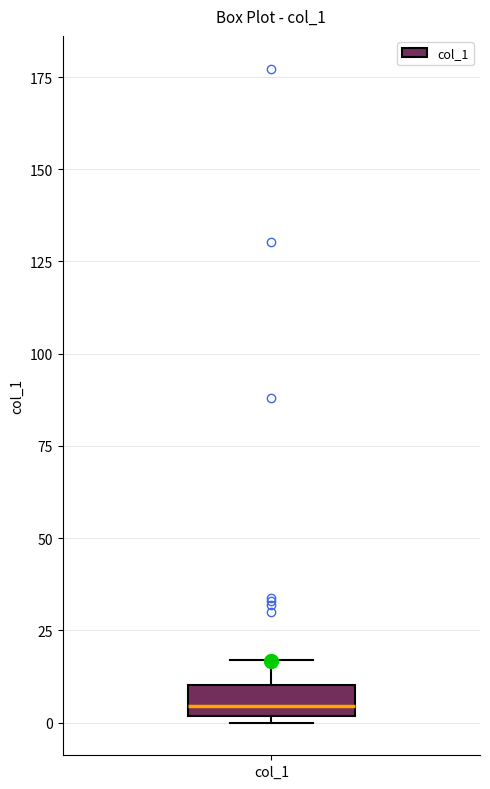

Transcribe this box plot: give where the median line is, the range the box spans, and where the two whiskers end, as read against the y-axis. The values are not printed on the chart, so give them approximately, as read against the axis.

median 5, box 0 to 10, whiskers 0 (just below the box's lower edge) to 15